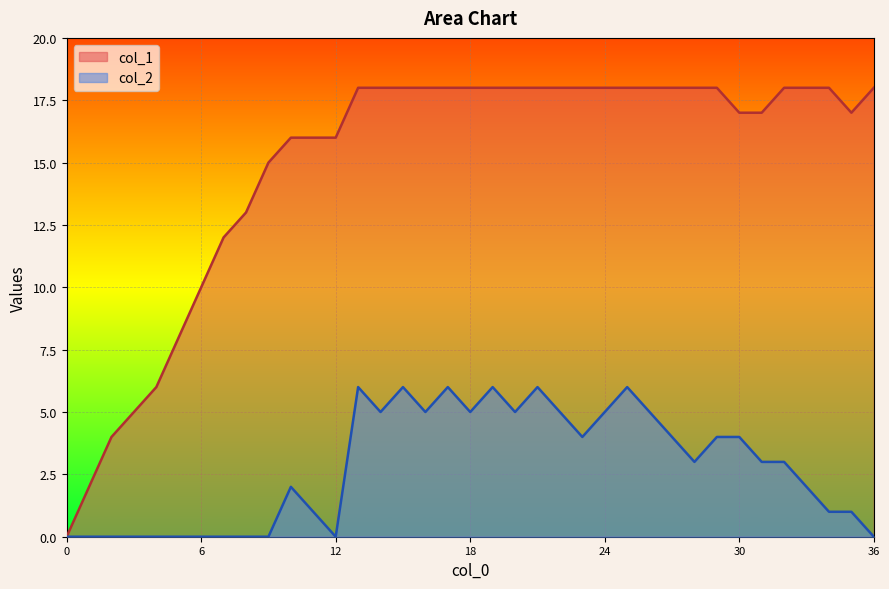

Is it true that col_1 equals 18 at 34?

True